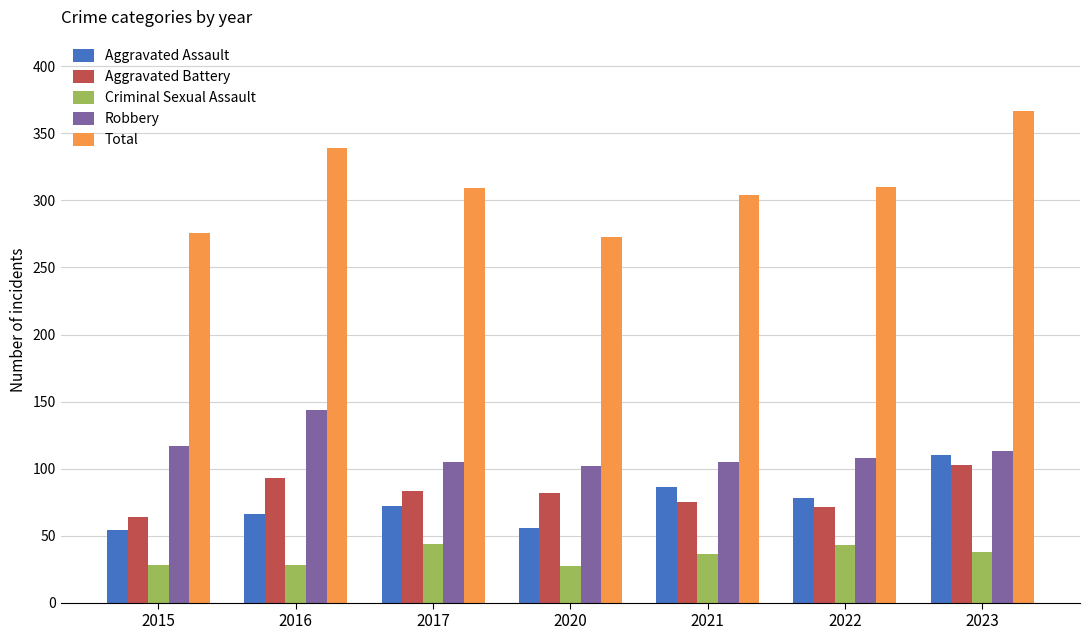

How many categories are shown in the chart?

7